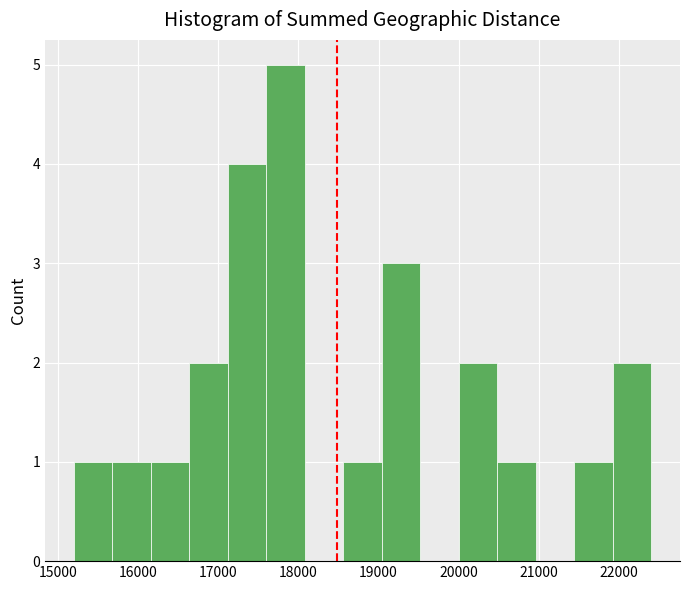

Reading left to right, transcribe this chart: for each bar, give the range it covers on the x-axis and its height. Neither the bar edges nor the heights are printed on the chart, so give them approximately, as read against the axes.

15200 to 15680: 1
15680 to 16160: 1
16160 to 16640: 1
16640 to 17120: 2
17120 to 17600: 4
17600 to 18080: 5
18080 to 18560: 0
18560 to 19040: 1
19040 to 19520: 3
19520 to 20000: 0
20000 to 20480: 2
20480 to 20960: 1
20960 to 21440: 0
21440 to 21920: 1
21920 to 22400: 2